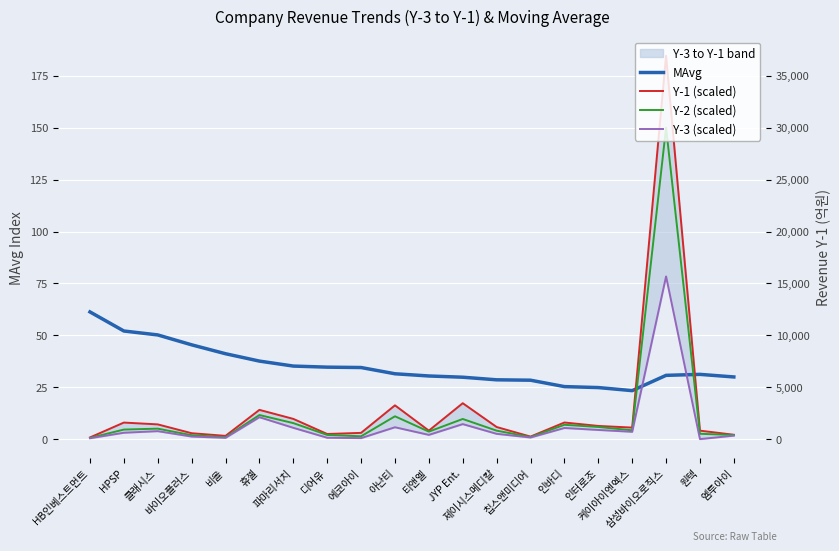

Where is the first local minimum for Y-3 (scaled)?

비올